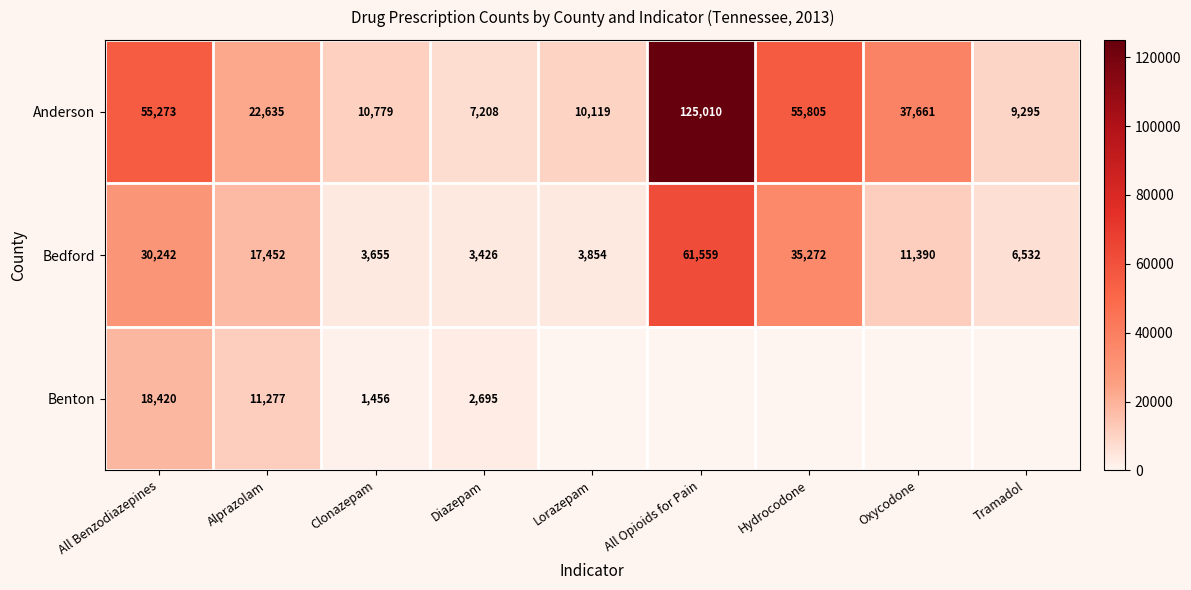

At Alprazolam, list the series in order from smallest to largest.

Benton, Bedford, Anderson